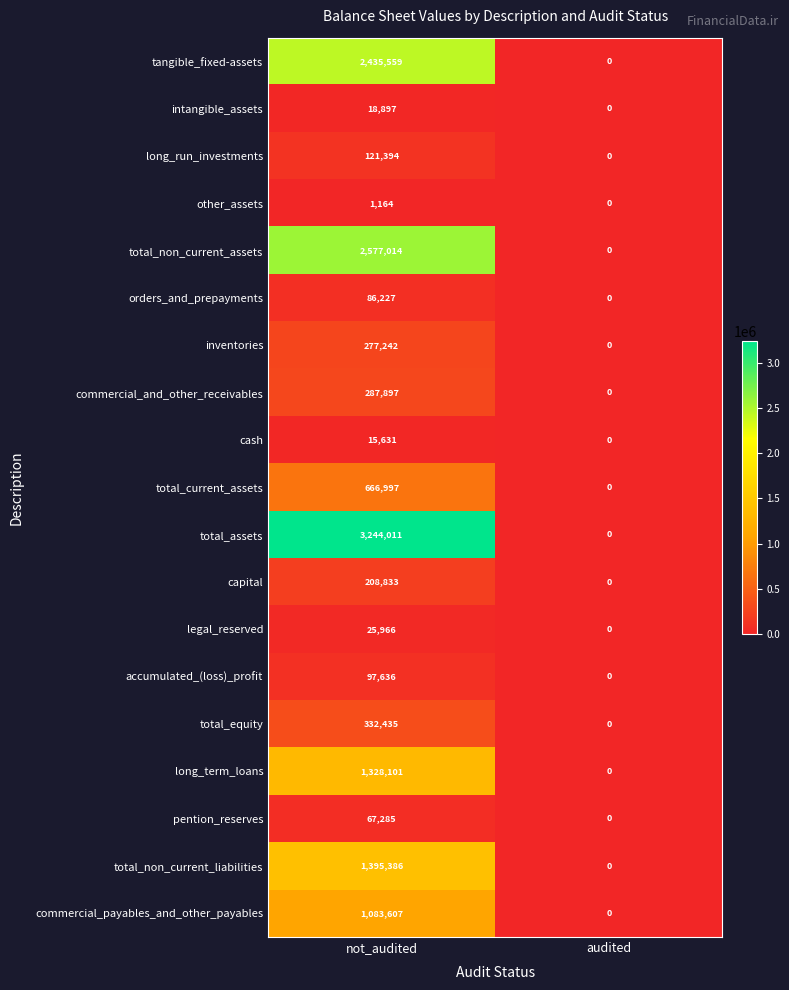

Is it true that other_assets equals 1164 at not_audited?

True